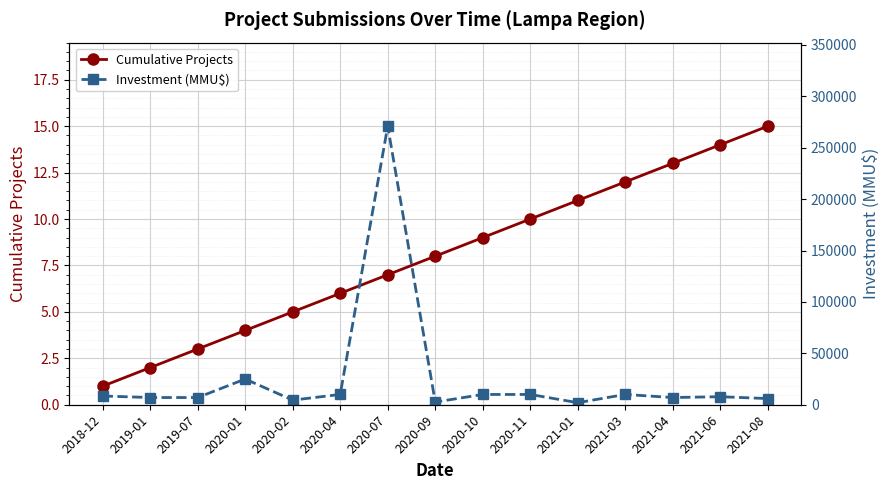

Rank the series at 2020-04 from lowest to highest value.

Cumulative Projects, Investment (MMU$)